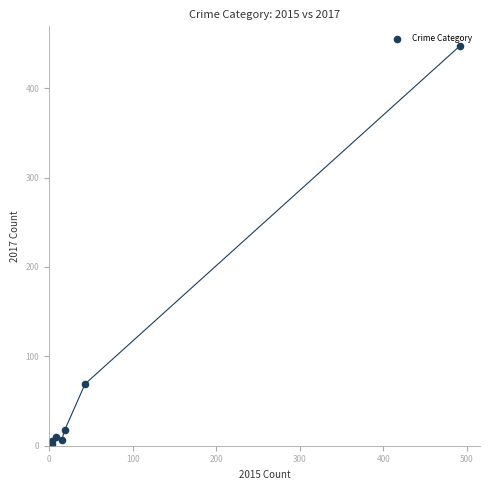

What Y value in the scatter plot is closest to 224?

69